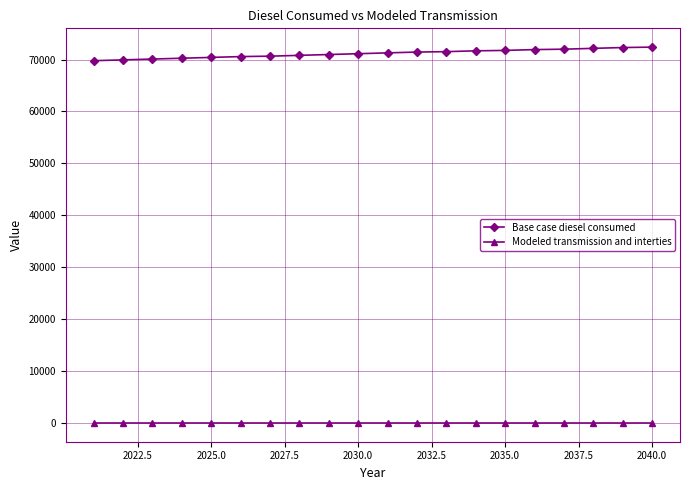

What is the value of the Base case diesel consumed point at the 18th from the left?

72162.1